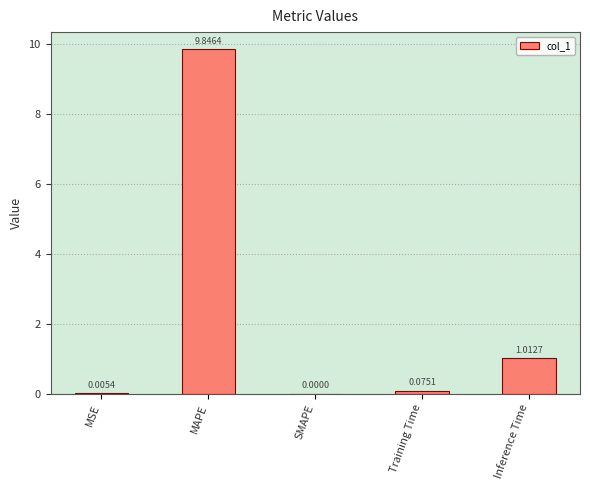

At which category does the chart reach its peak across all series?

MAPE